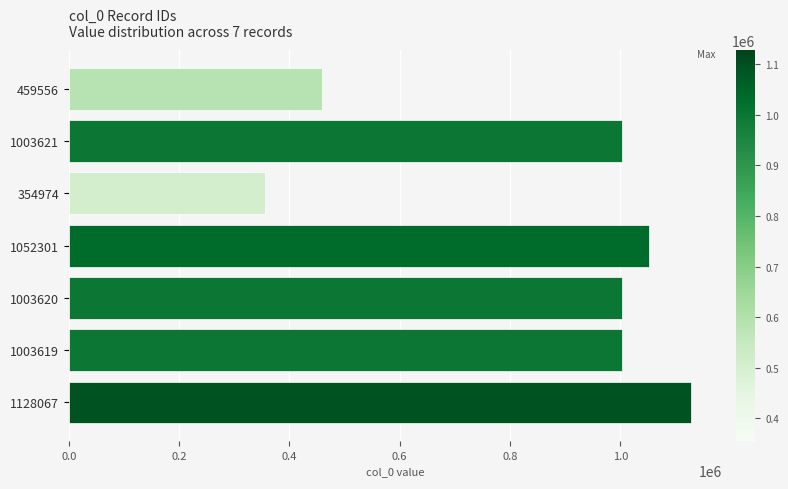

How many distinct data groups are displayed?

1